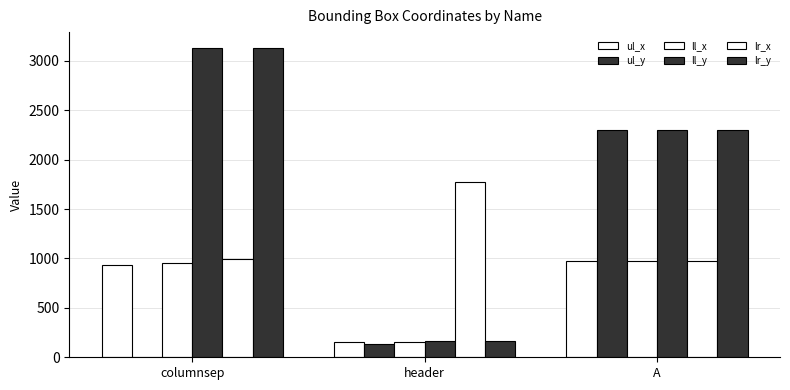

The value of ul_x at A is 970. True or false?

True